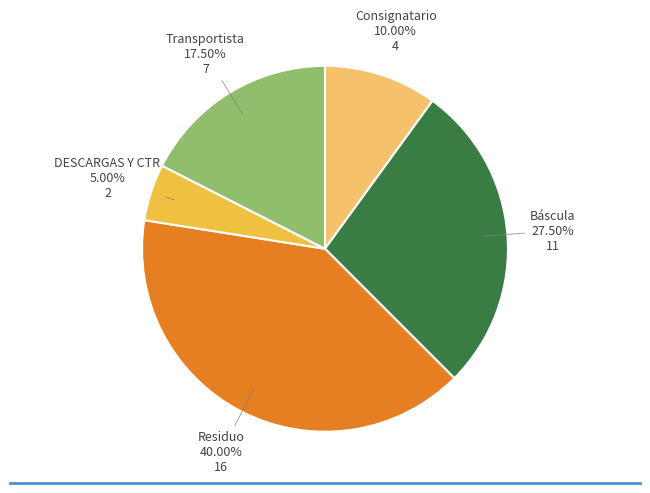

Is DESCARGAS Y CTR the majority of the pie?

No